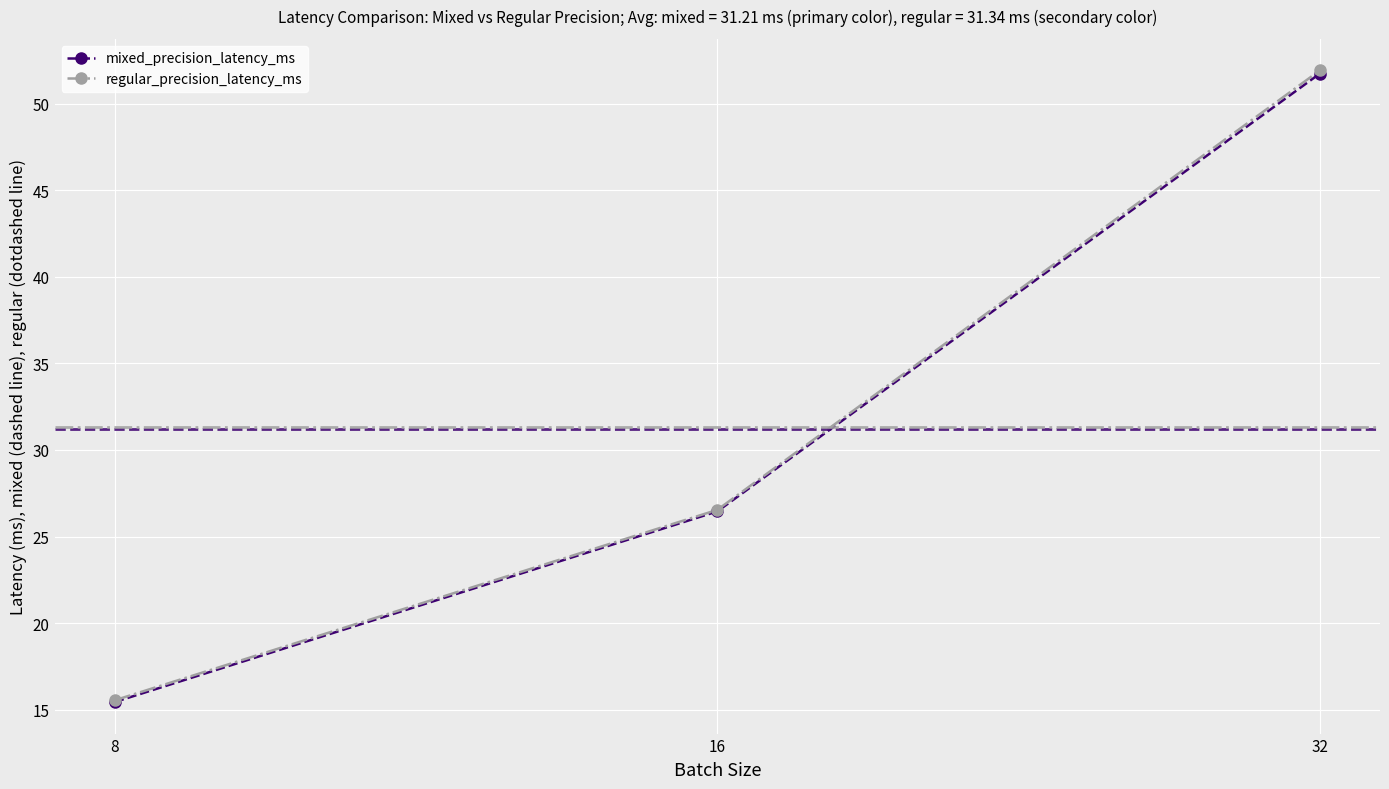

Rank the categories by regular_precision_latency_ms value from highest to lowest.

32, 16, 8